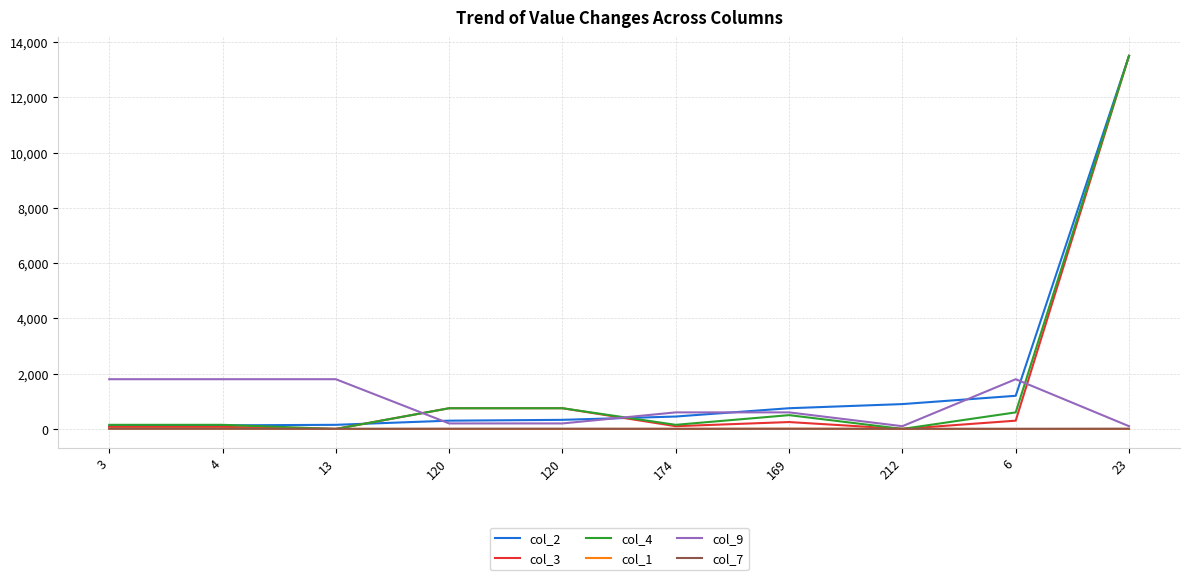

Where does the col_1 series first go above 1?

3